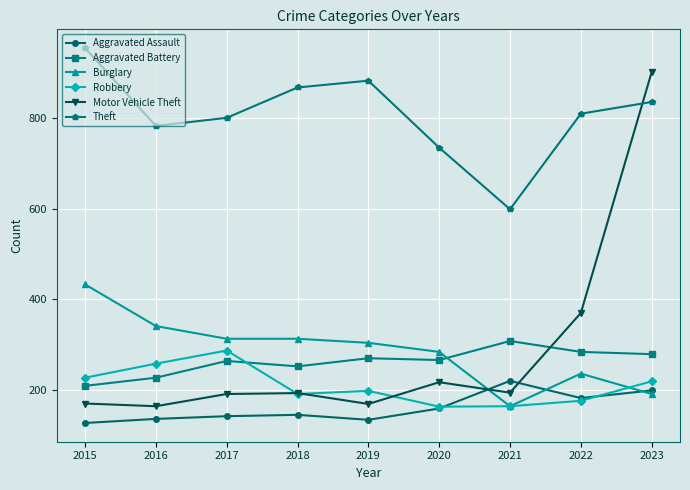

At how many categories does at least one series exceed 878?

3